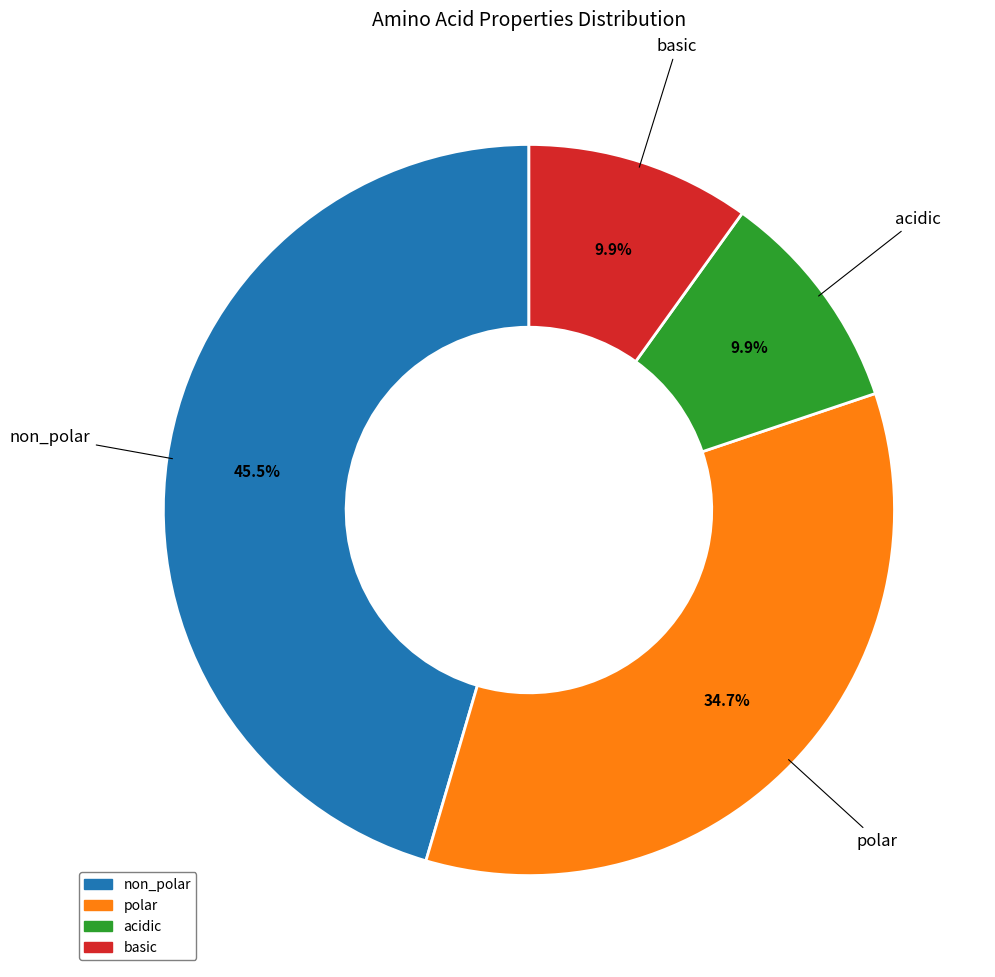

Which slice is the largest?

non_polar